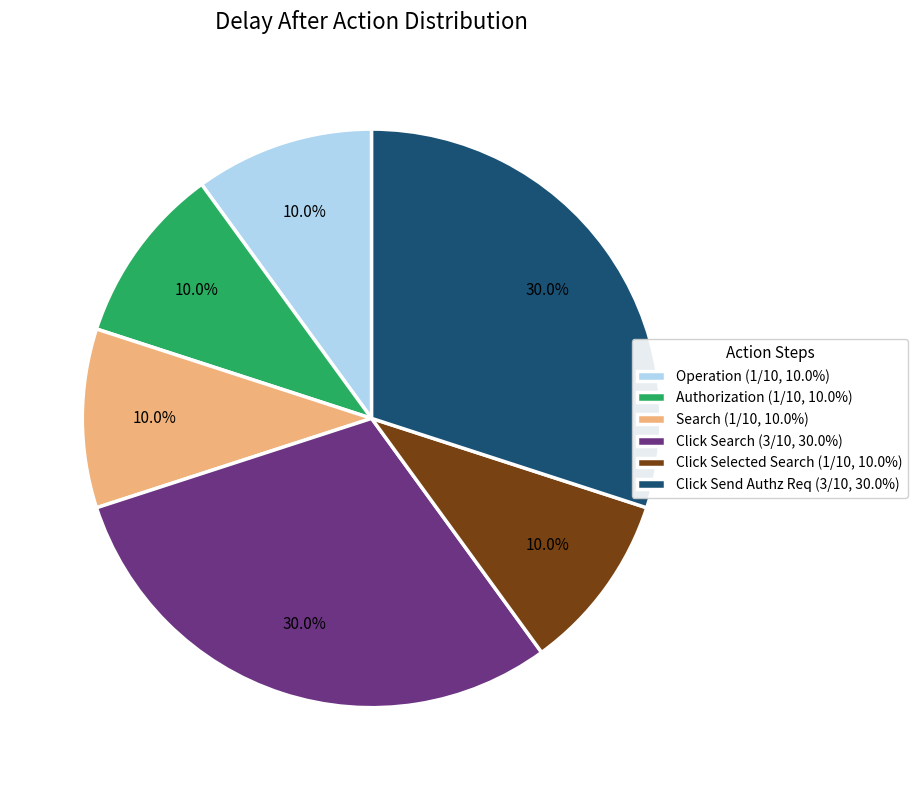

What is the ratio of the value at Click Selected Search (1/10, 10.0%) to the value at Click Search (3/10, 30.0%)?

0.3